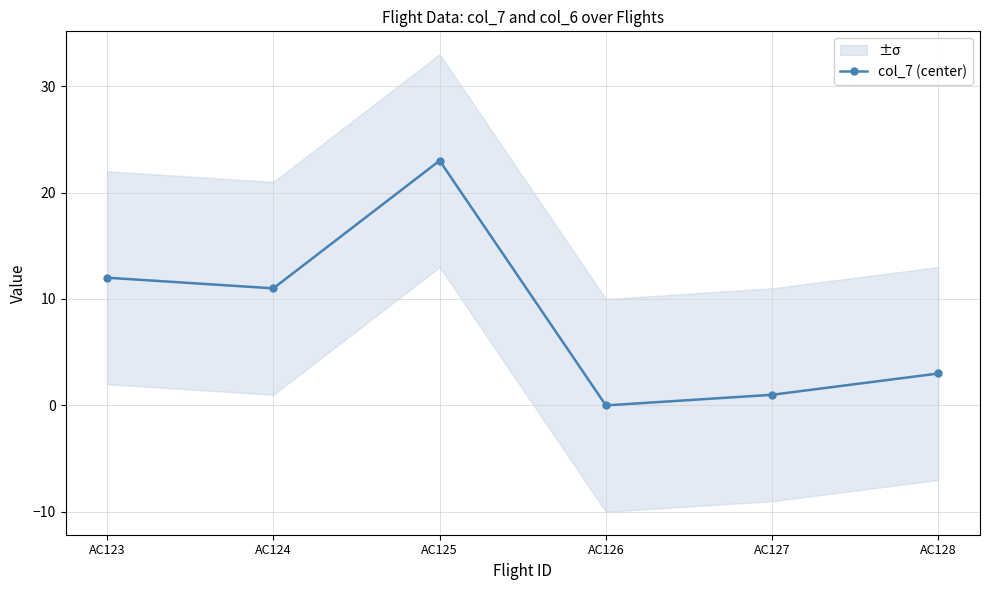

Which has a higher value, AC127 or AC128?

AC128